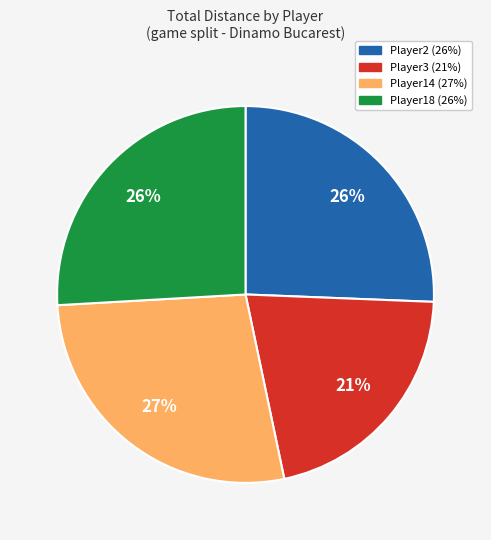

To the nearest percent, what is the difference between the largest and smallest slice percentages?

6%